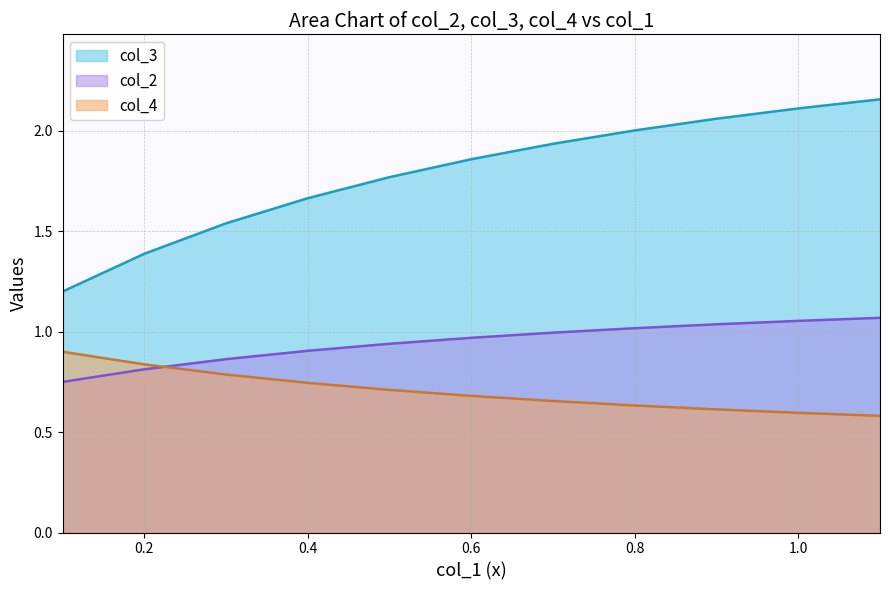

The col_2 series shows 0.2 at 0.4. True or false?

False